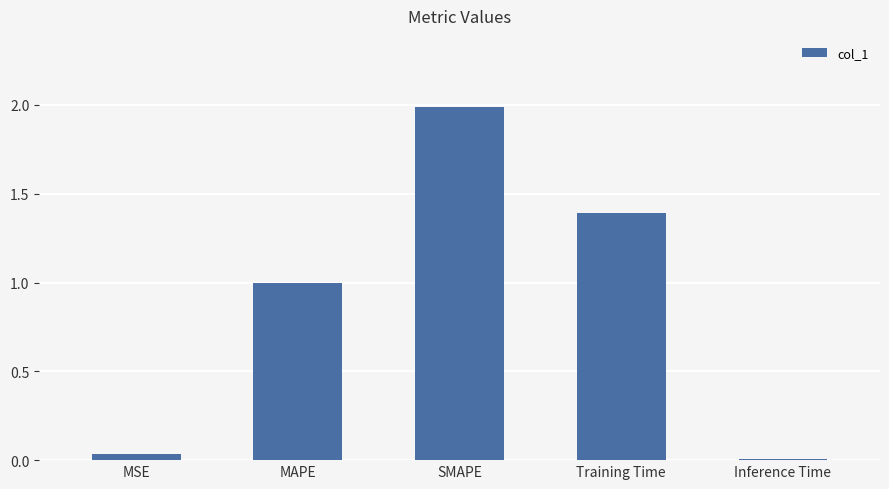

How many data points does each series have?

5